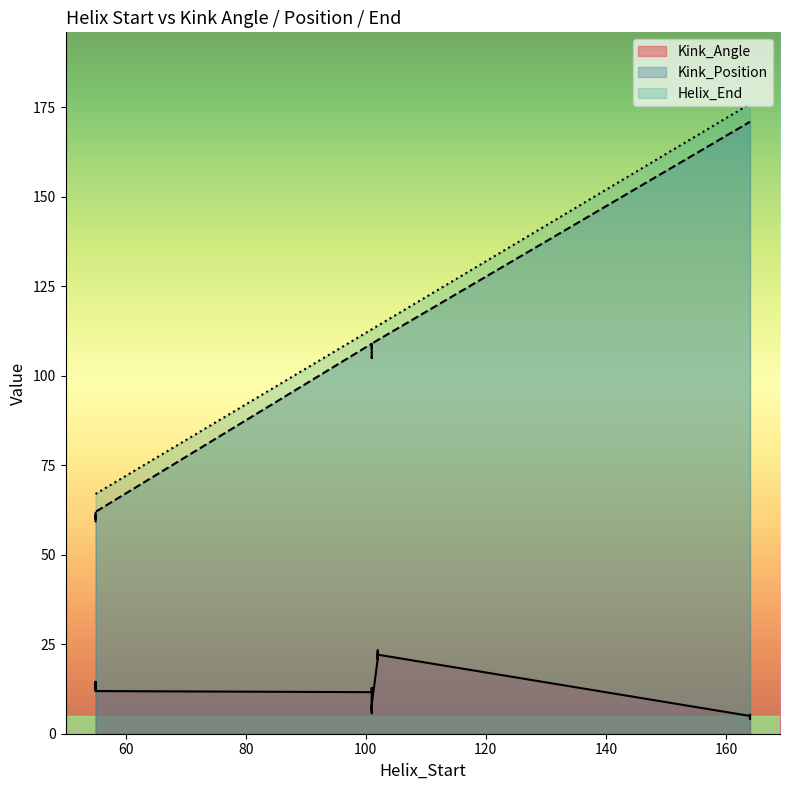

At which label does Kink_Position reach its peak?

164